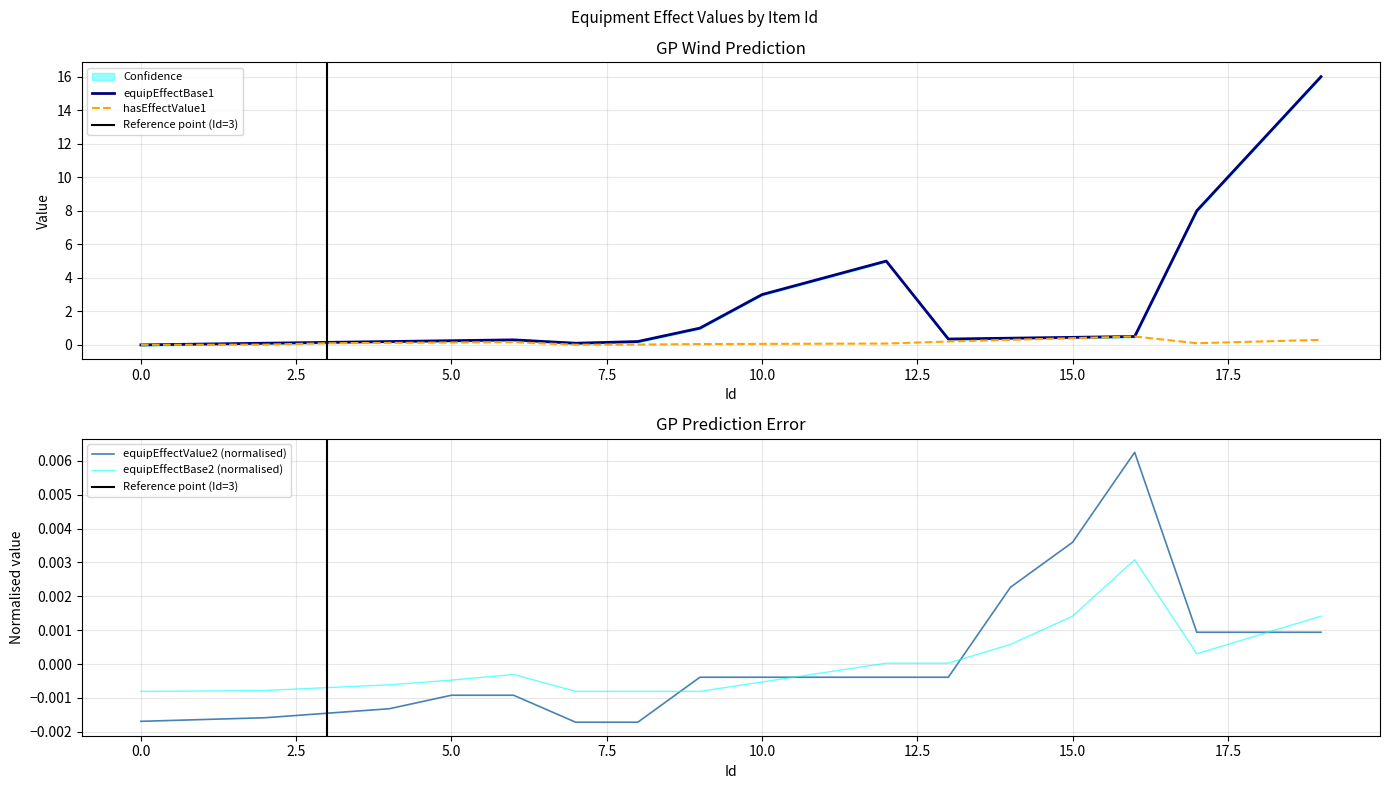

At which category is the sum across all series the highest?

19